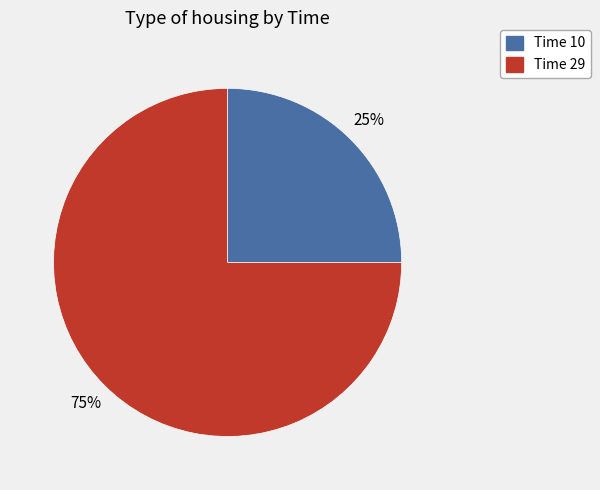

What is the ratio of the value at Time 10 to the value at Time 29?

0.3